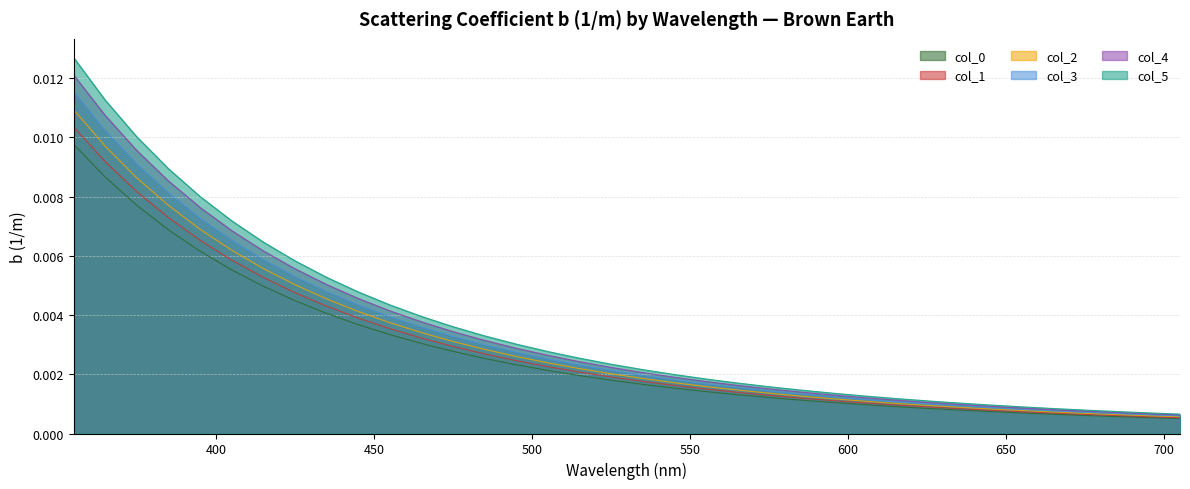

Between 495 and 485, which is larger?

485